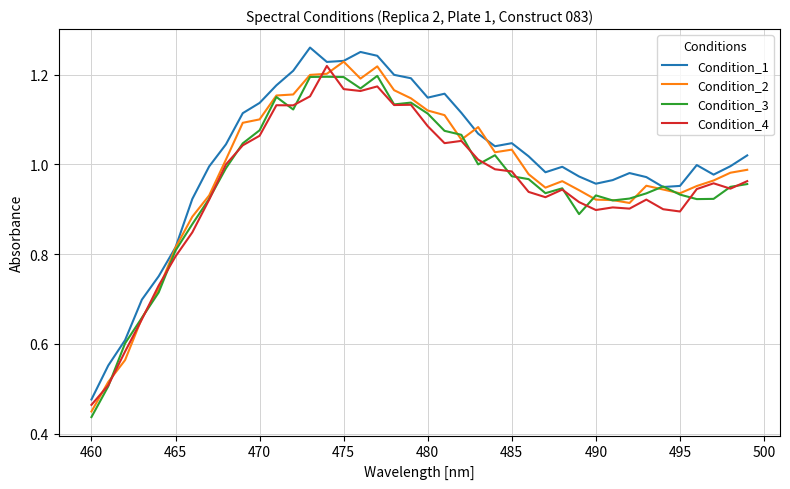

What are all the series names shown in the legend?

Condition_1, Condition_2, Condition_3, Condition_4